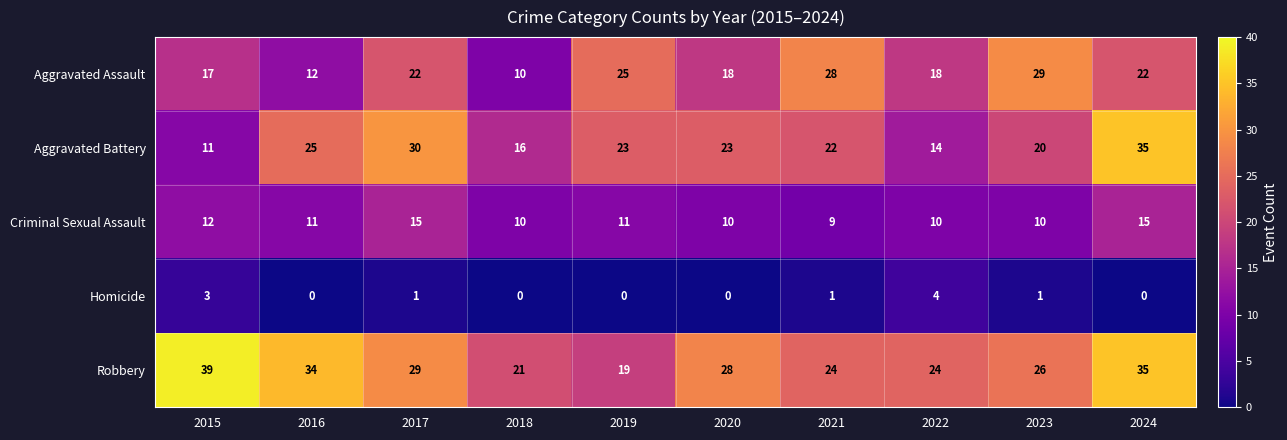

Which series has the largest total across all categories?

Robbery